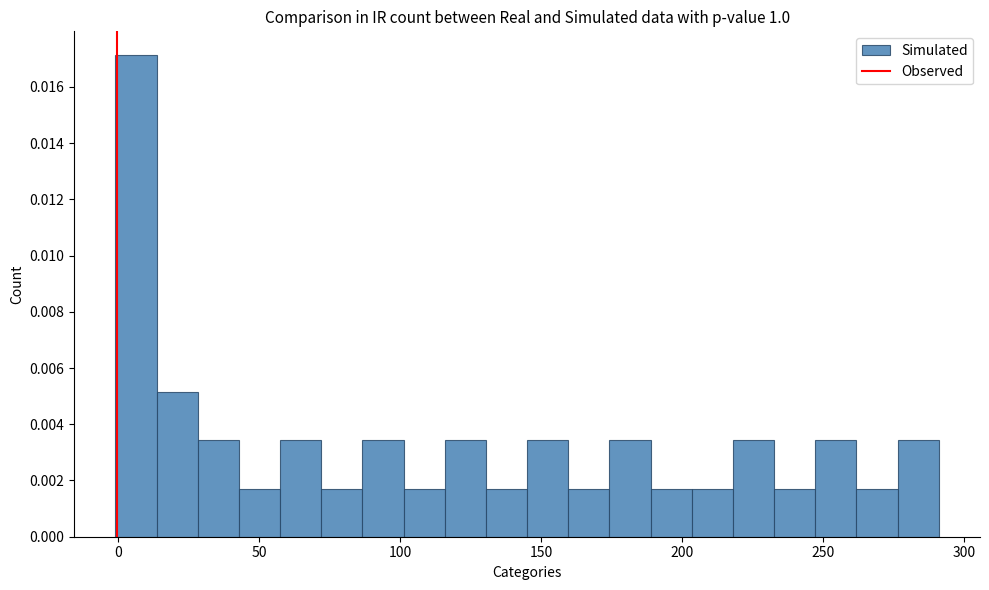

Around what value on the x-axis is the tallest bar? Give the approximate position of its centre, as read against the axis.

5